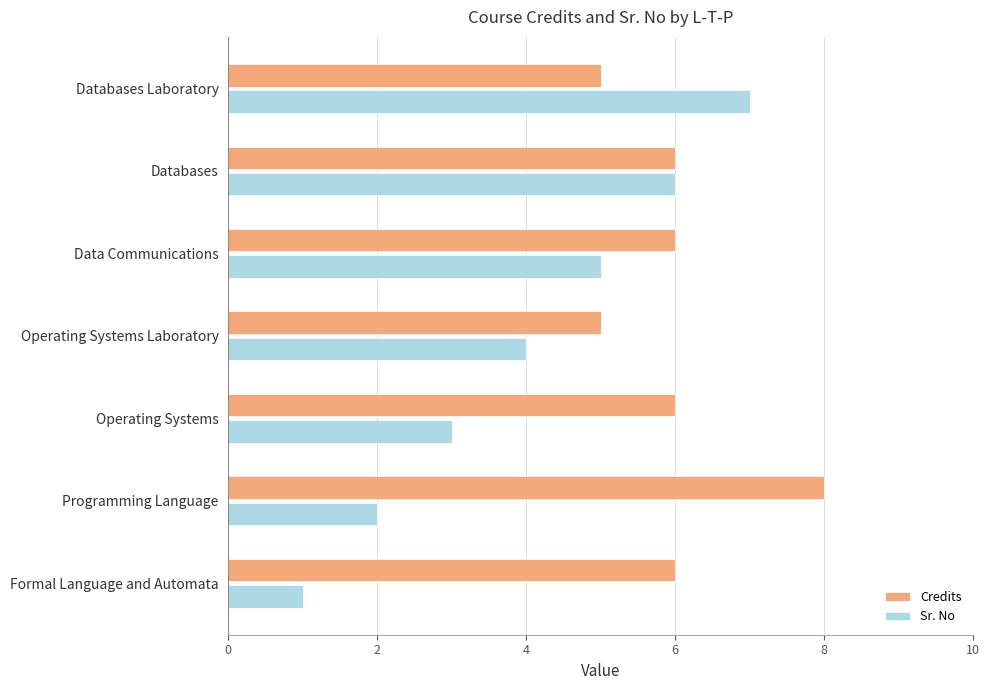

Is the value of Sr. No at Operating Systems Laboratory greater than the value of Credits at Operating Systems Laboratory?

No